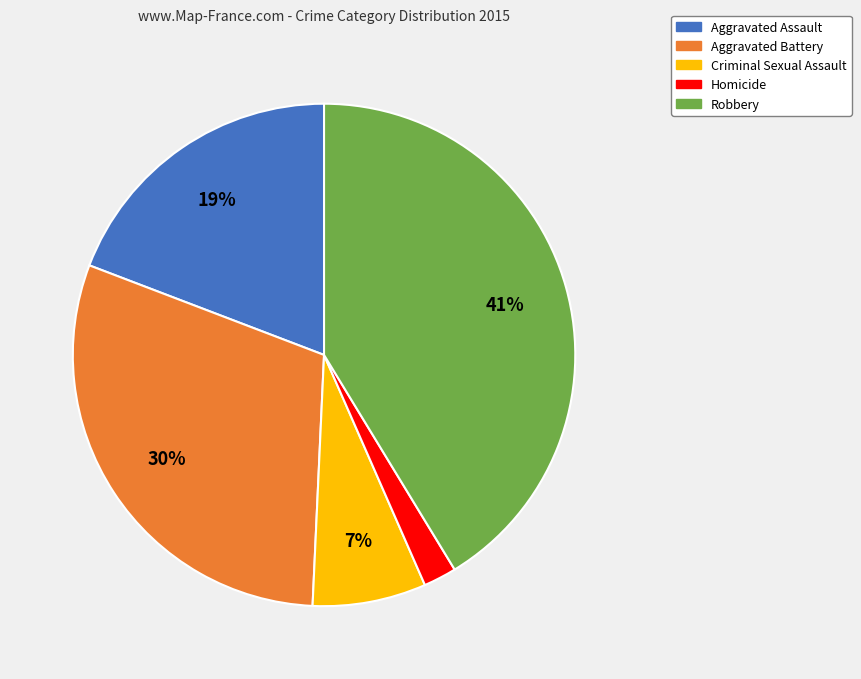

Combined, do Robbery and Criminal Sexual Assault account for over 50%?

No